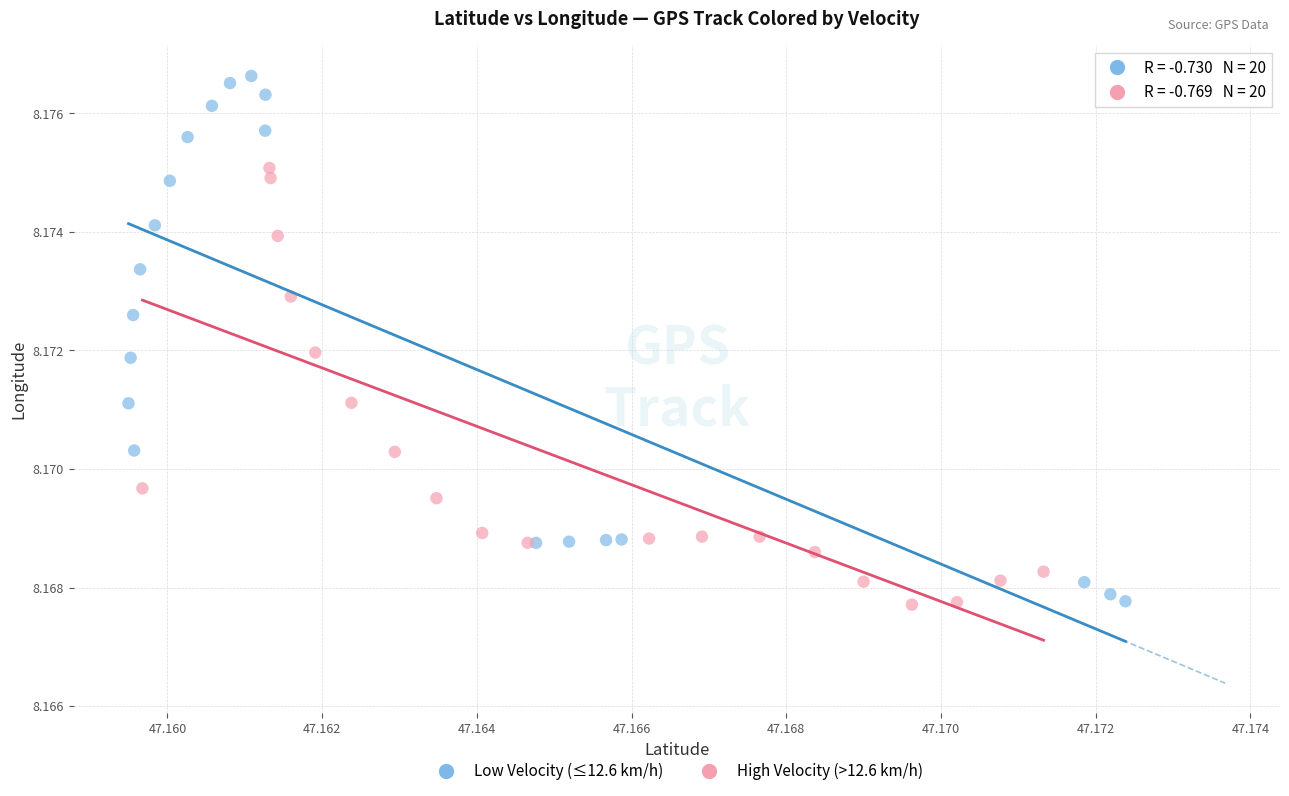

Which series has the largest Y range (max minus min)?

Low Velocity (≤12.6 km/h)